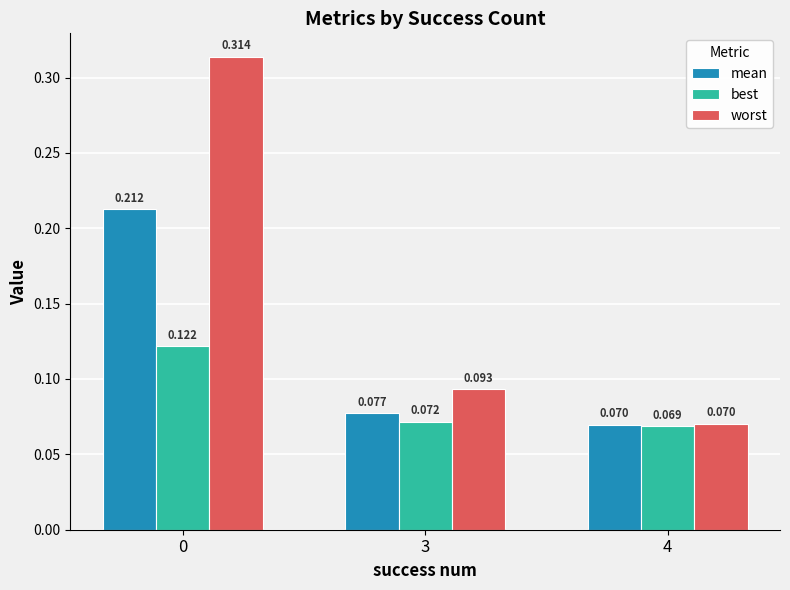

Rank the series by their average value, from lowest to highest.

best, mean, worst